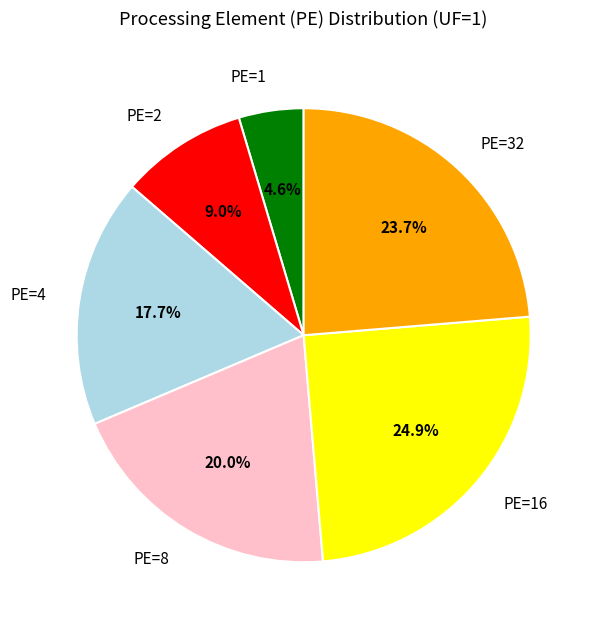

Count the number of slices in the pie.

6